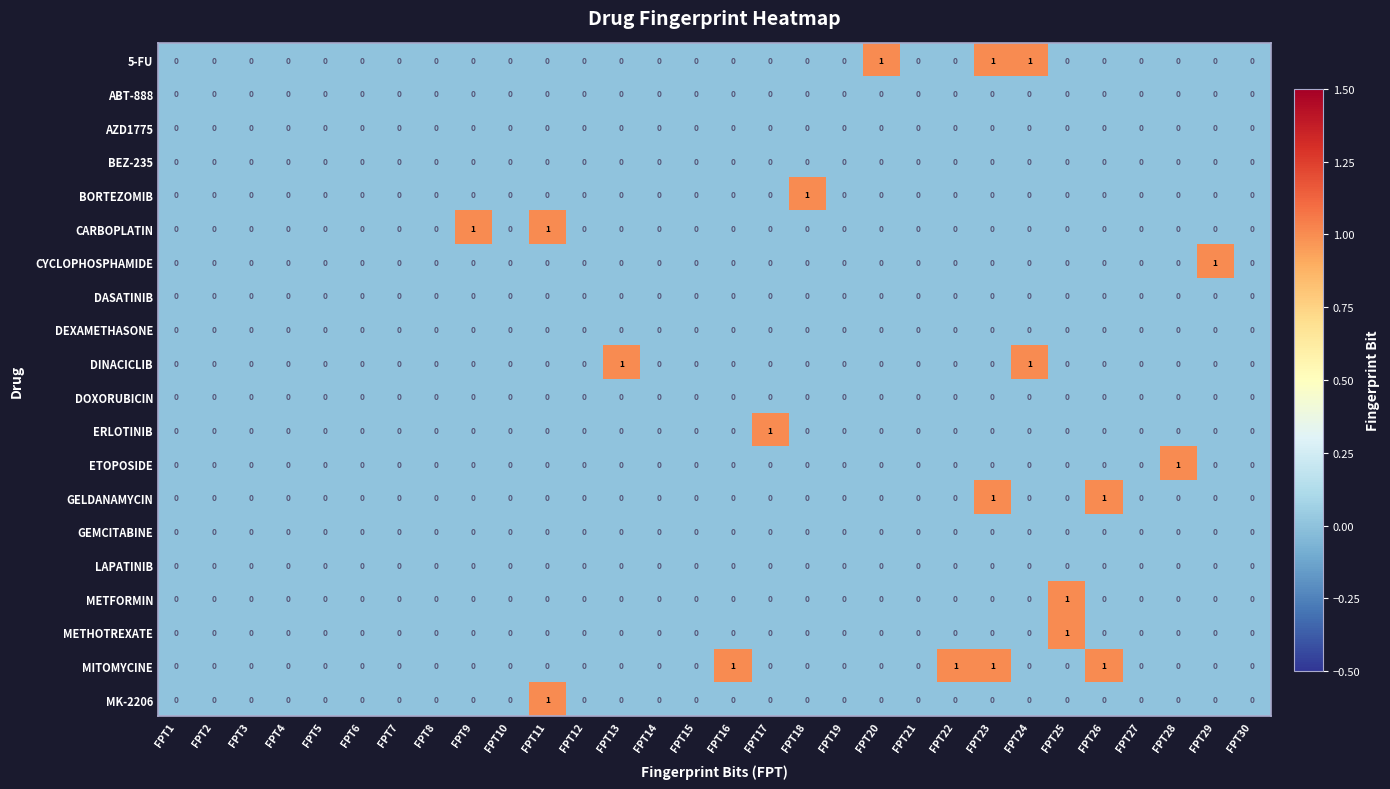

How many distinct data groups are displayed?

20